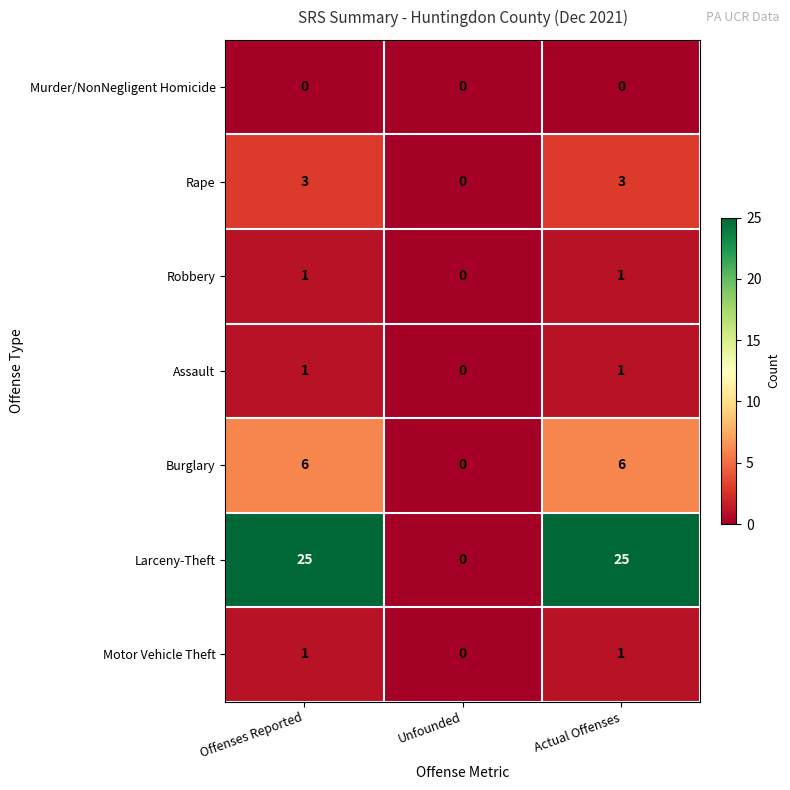

What is the sum of the Larceny-Theft values at Unfounded and Offenses Reported?

25